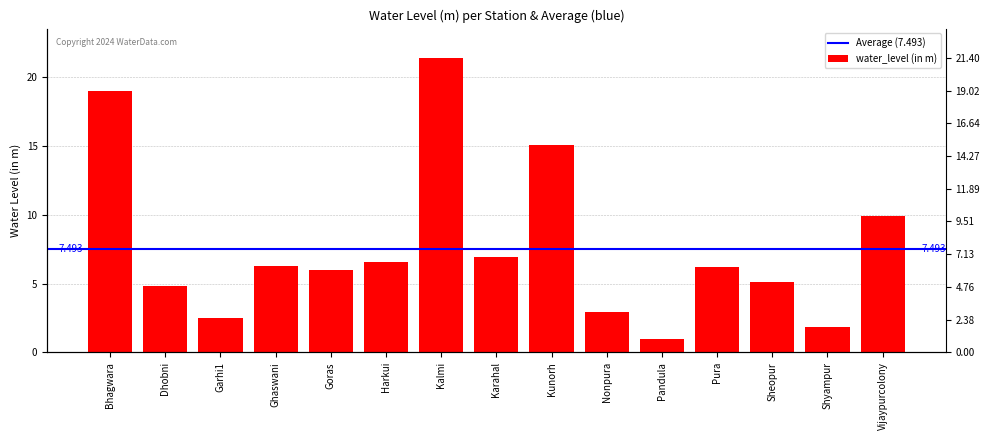

Reading left to right, list all the values displayed in this chart.

19.0	4.8	2.5	6.2	6.0	6.6	21.4	6.9	15.0	3.0	1.0	6.2	5.1	1.8	9.9